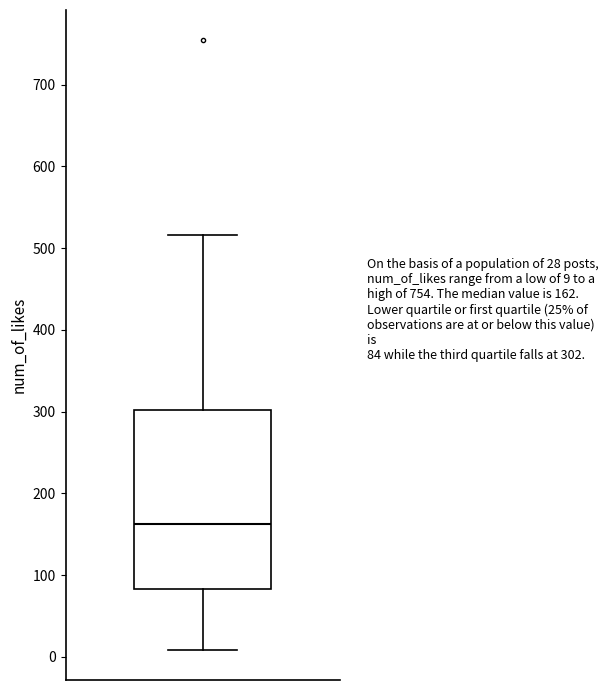

Read this box plot against the y-axis: the position of the median line, the range covered by the box, and the ends of both whiskers. The values are not printed on the chart, so give them approximately, as read against the axis.

median 160, box 80 to 300, whiskers 10 to 520